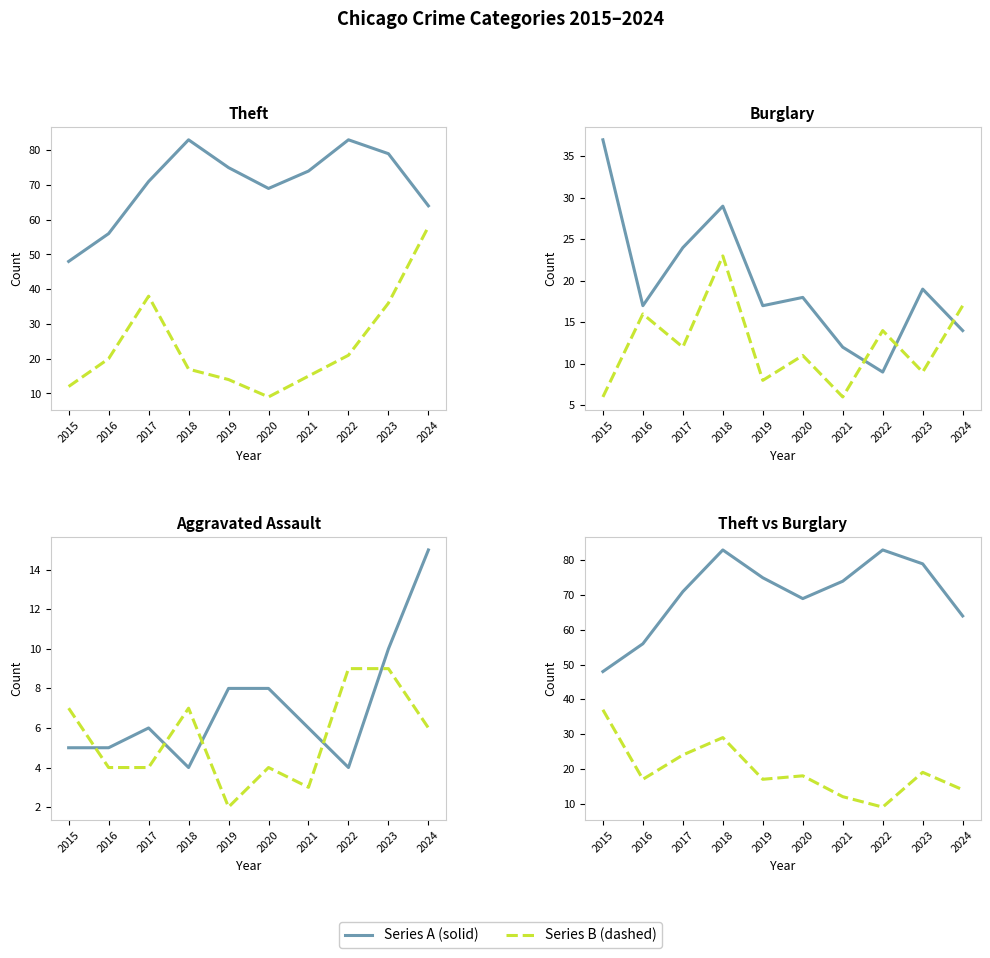

Where is the first local minimum for Theft?

2020